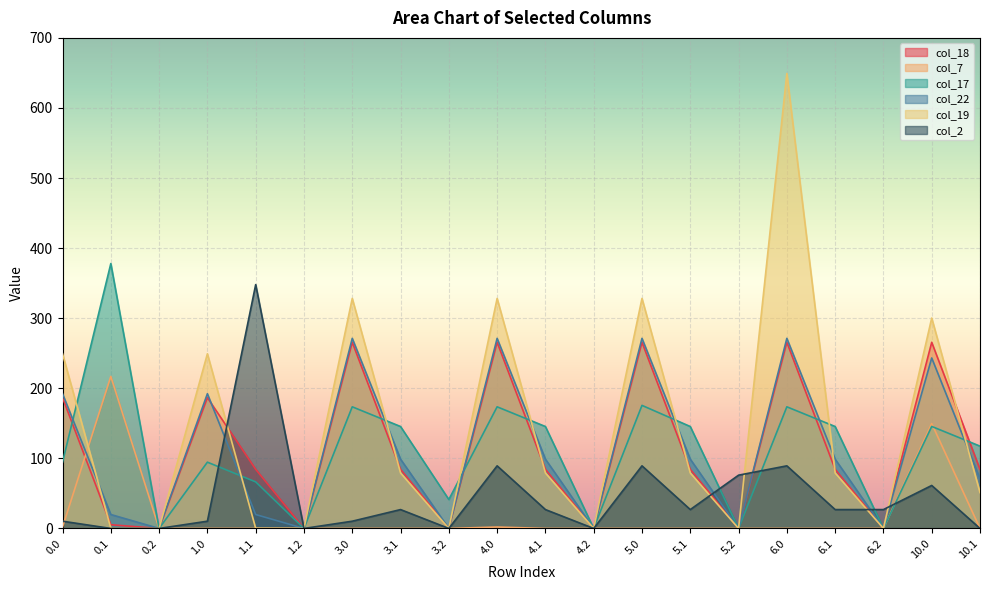

Reading left to right, transcribe all the data shown in this chart.

col_18: 0.0=186.6	0.1=5.3	0.2=0.0	1.0=186.6	1.1=84.3	1.2=0.0	3.0=265.6	3.1=84.3	3.2=0.0	4.0=265.6	4.1=84.3	4.2=0.0	5.0=265.6	5.1=84.3	5.2=0.0	6.0=265.6	6.1=84.3	6.2=0.0	10.0=265.6	10.1=84.3
col_7: 0.0=2.0	0.1=216.9	0.2=0.0	1.0=0.0	1.1=0.0	1.2=0.0	3.0=0.0	3.1=0.0	3.2=0.0	4.0=2.0	4.1=0.0	4.2=0.0	5.0=0.0	5.1=0.0	5.2=0.0	6.0=0.0	6.1=0.0	6.2=0.0	10.0=149.6	10.1=0.0
col_17: 0.0=94.6	0.1=378.0	0.2=0.0	1.0=94.6	1.1=66.4	1.2=0.0	3.0=173.6	3.1=145.4	3.2=41.3	4.0=173.6	4.1=145.4	4.2=0.0	5.0=175.6	5.1=145.4	5.2=0.0	6.0=173.6	6.1=145.4	6.2=0.0	10.0=145.6	10.1=117.4
col_22: 0.0=192.3	0.1=19.9	0.2=0.0	1.0=192.3	1.1=19.9	1.2=0.0	3.0=271.3	3.1=98.9	3.2=0.0	4.0=271.3	4.1=98.9	4.2=0.0	5.0=271.3	5.1=98.9	5.2=0.0	6.0=271.3	6.1=98.9	6.2=0.0	10.0=243.3	10.1=70.9
col_19: 0.0=249.2	0.1=0.2	0.2=0.0	1.0=249.2	1.1=0.2	1.2=0.0	3.0=328.2	3.1=79.2	3.2=0.0	4.0=328.2	4.1=79.2	4.2=0.0	5.0=328.2	5.1=79.2	5.2=0.0	6.0=649.2	6.1=79.2	6.2=0.0	10.0=300.2	10.1=51.2
col_2: 0.0=10.3	0.1=0.0	0.2=0.0	1.0=10.3	1.1=347.9	1.2=0.0	3.0=10.3	3.1=26.9	3.2=0.0	4.0=89.3	4.1=26.9	4.2=0.0	5.0=89.3	5.1=26.9	5.2=76.0	6.0=89.3	6.1=26.9	6.2=26.9	10.0=61.3	10.1=0.0